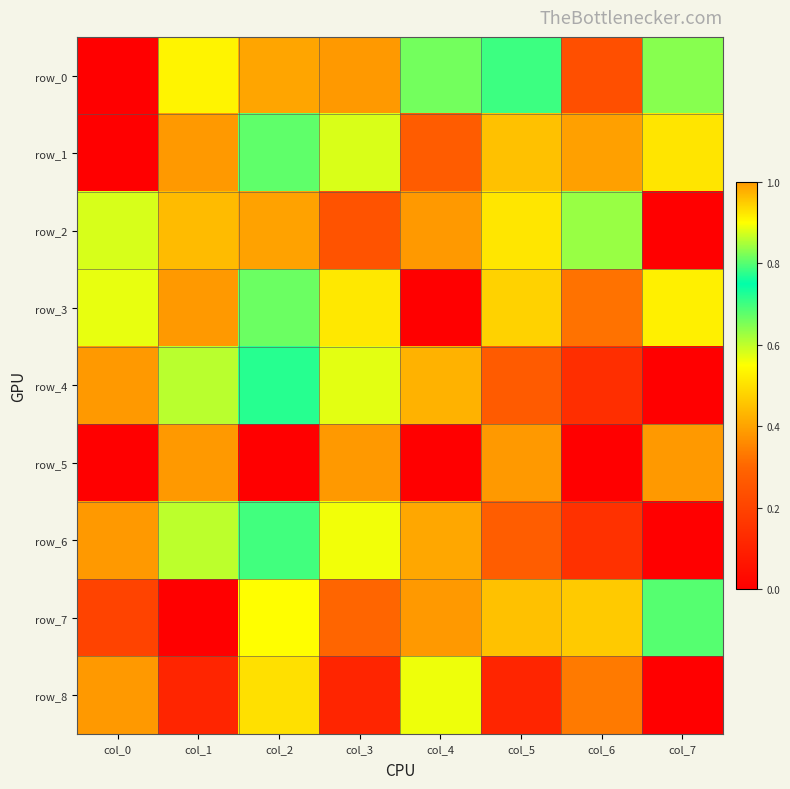

What is the difference between the maximum and minimum values in the row_0 series?

1.0